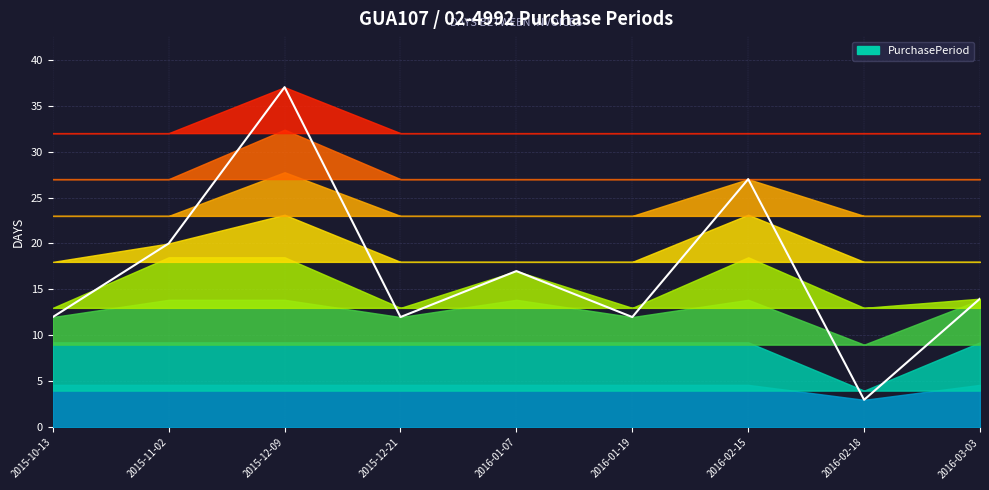

What is the difference between the values at 2015-12-21 and 2015-12-09?

25